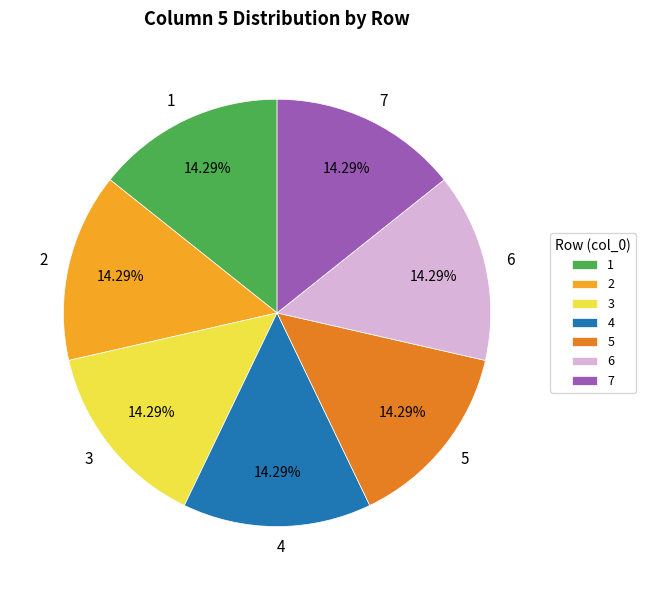

Count the number of slices in the pie.

7